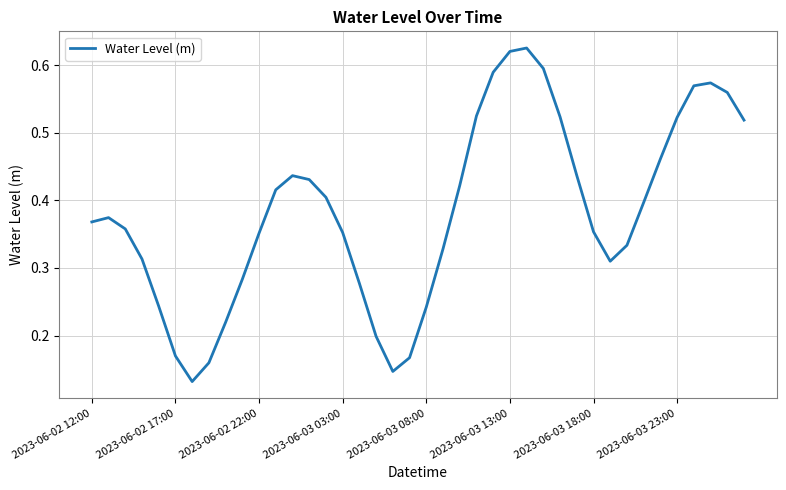

How many lines are shown in the chart?

1